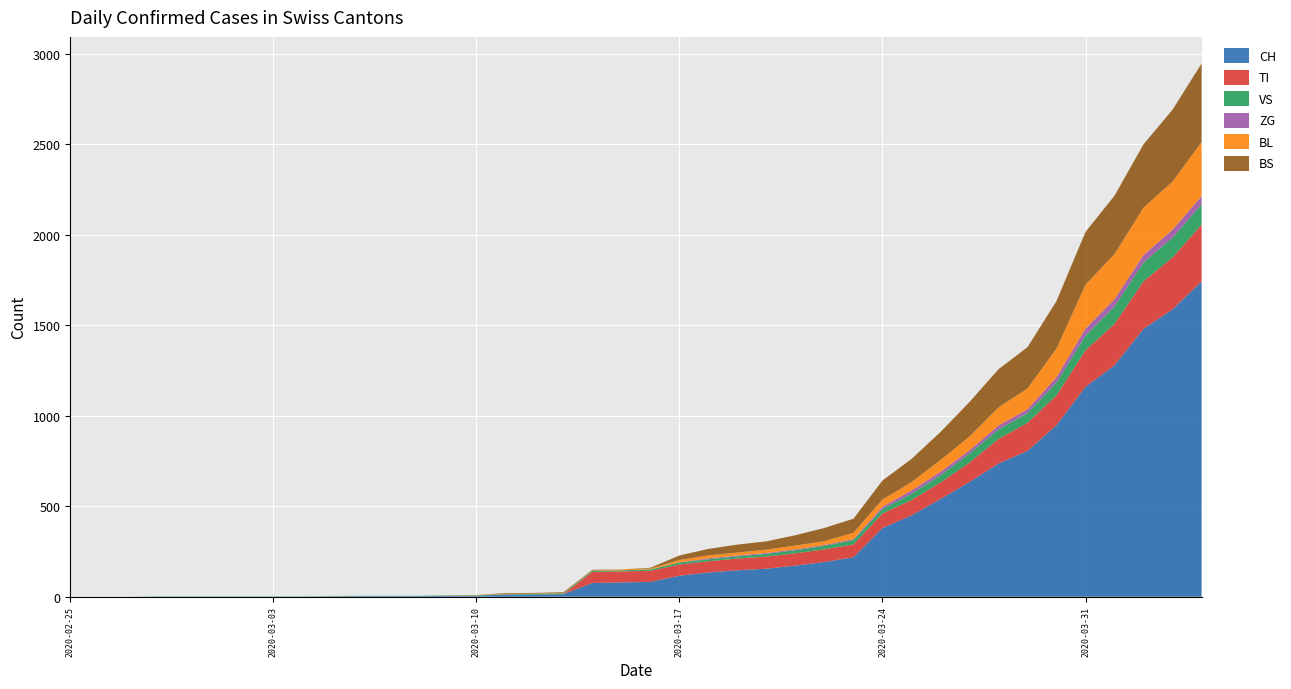

Reading left to right, list all the values displayed in this chart.

CH: 2020-02-25=0	2020-02-26=0	2020-02-27=0	2020-02-28=0	2020-02-29=0	2020-03-01=0	2020-03-02=0	2020-03-03=0	2020-03-04=0	2020-03-05=2	2020-03-06=3	2020-03-07=3	2020-03-08=3	2020-03-09=5	2020-03-10=6	2020-03-11=11	2020-03-12=12	2020-03-13=14	2020-03-14=76	2020-03-15=79	2020-03-16=82	2020-03-17=116	2020-03-18=134	2020-03-19=146	2020-03-20=155	2020-03-21=172	2020-03-22=192	2020-03-23=218	2020-03-24=380	2020-03-25=449	2020-03-26=540	2020-03-27=634	2020-03-28=736	2020-03-29=806	2020-03-30=948	2020-03-31=1160	2020-04-01=1279	2020-04-02=1480	2020-04-03=1588	2020-04-04=1742
TI: 2020-02-25=0	2020-02-26=0	2020-02-27=0	2020-02-28=0	2020-02-29=0	2020-03-01=0	2020-03-02=0	2020-03-03=0	2020-03-04=0	2020-03-05=0	2020-03-06=0	2020-03-07=0	2020-03-08=0	2020-03-09=0	2020-03-10=0	2020-03-11=0	2020-03-12=0	2020-03-13=0	2020-03-14=61	2020-03-15=61	2020-03-16=61	2020-03-17=62	2020-03-18=62	2020-03-19=65	2020-03-20=67	2020-03-21=68	2020-03-22=70	2020-03-23=71	2020-03-24=80	2020-03-25=85	2020-03-26=91	2020-03-27=107	2020-03-28=136	2020-03-29=155	2020-03-30=165	2020-03-31=202	2020-04-01=229	2020-04-02=263	2020-04-03=287	2020-04-04=314
VS: 2020-02-25=0	2020-02-26=0	2020-02-27=0	2020-02-28=2	2020-02-29=2	2020-03-01=2	2020-03-02=2	2020-03-03=2	2020-03-04=2	2020-03-05=2	2020-03-06=2	2020-03-07=2	2020-03-08=2	2020-03-09=2	2020-03-10=2	2020-03-11=3	2020-03-12=3	2020-03-13=5	2020-03-14=6	2020-03-15=6	2020-03-16=8	2020-03-17=11	2020-03-18=11	2020-03-19=12	2020-03-20=15	2020-03-21=17	2020-03-22=19	2020-03-23=24	2020-03-24=25	2020-03-25=35	2020-03-26=41	2020-03-27=50	2020-03-28=53	2020-03-29=54	2020-03-30=71	2020-03-31=81	2020-04-01=96	2020-04-02=104	2020-04-03=109	2020-04-04=112
ZG: 2020-02-25=0	2020-02-26=0	2020-02-27=0	2020-02-28=0	2020-02-29=0	2020-03-01=0	2020-03-02=0	2020-03-03=0	2020-03-04=0	2020-03-05=0	2020-03-06=0	2020-03-07=0	2020-03-08=0	2020-03-09=0	2020-03-10=0	2020-03-11=0	2020-03-12=0	2020-03-13=0	2020-03-14=0	2020-03-15=0	2020-03-16=0	2020-03-17=1	2020-03-18=5	2020-03-19=5	2020-03-20=5	2020-03-21=5	2020-03-22=5	2020-03-23=5	2020-03-24=12	2020-03-25=18	2020-03-26=18	2020-03-27=18	2020-03-28=21	2020-03-29=21	2020-03-30=29	2020-03-31=39	2020-04-01=40	2020-04-02=41	2020-04-03=44	2020-04-04=46
BL: 2020-02-25=0	2020-02-26=0	2020-02-27=0	2020-02-28=0	2020-02-29=0	2020-03-01=0	2020-03-02=0	2020-03-03=0	2020-03-04=0	2020-03-05=0	2020-03-06=0	2020-03-07=0	2020-03-08=0	2020-03-09=1	2020-03-10=2	2020-03-11=2	2020-03-12=2	2020-03-13=2	2020-03-14=2	2020-03-15=5	2020-03-16=5	2020-03-17=13	2020-03-18=16	2020-03-19=16	2020-03-20=18	2020-03-21=21	2020-03-22=21	2020-03-23=35	2020-03-24=40	2020-03-25=46	2020-03-26=65	2020-03-27=76	2020-03-28=100	2020-03-29=115	2020-03-30=158	2020-03-31=242	2020-04-01=249	2020-04-02=262	2020-04-03=266	2020-04-04=298
BS: 2020-02-25=0	2020-02-26=0	2020-02-27=0	2020-02-28=0	2020-02-29=0	2020-03-01=0	2020-03-02=0	2020-03-03=0	2020-03-04=0	2020-03-05=0	2020-03-06=0	2020-03-07=0	2020-03-08=0	2020-03-09=0	2020-03-10=0	2020-03-11=4	2020-03-12=4	2020-03-13=4	2020-03-14=4	2020-03-15=0	2020-03-16=4	2020-03-17=25	2020-03-18=36	2020-03-19=44	2020-03-20=46	2020-03-21=57	2020-03-22=73	2020-03-23=78	2020-03-24=105	2020-03-25=128	2020-03-26=155	2020-03-27=191	2020-03-28=211	2020-03-29=228	2020-03-30=263	2020-03-31=292	2020-04-01=323	2020-04-02=350	2020-04-03=397	2020-04-04=434